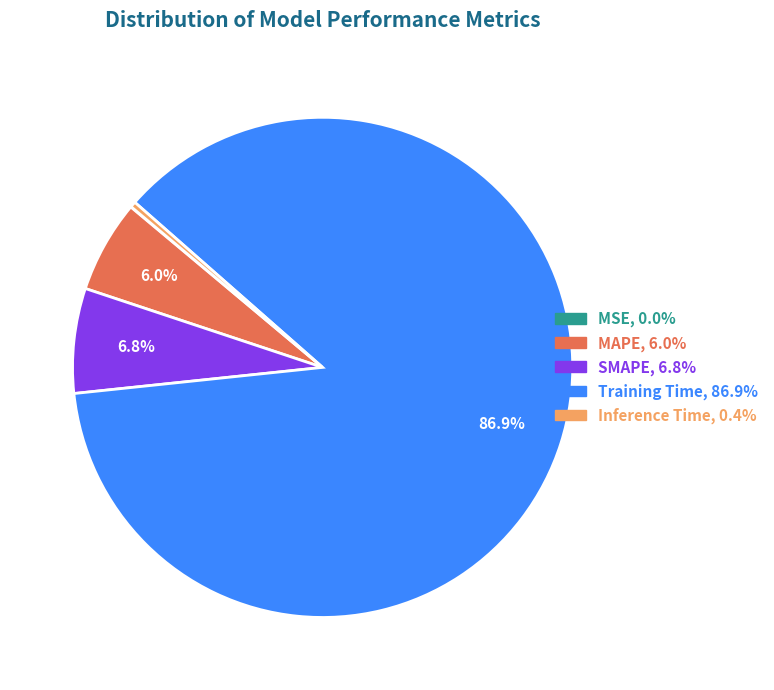

What percentage is NOT represented by SMAPE?

93.2%